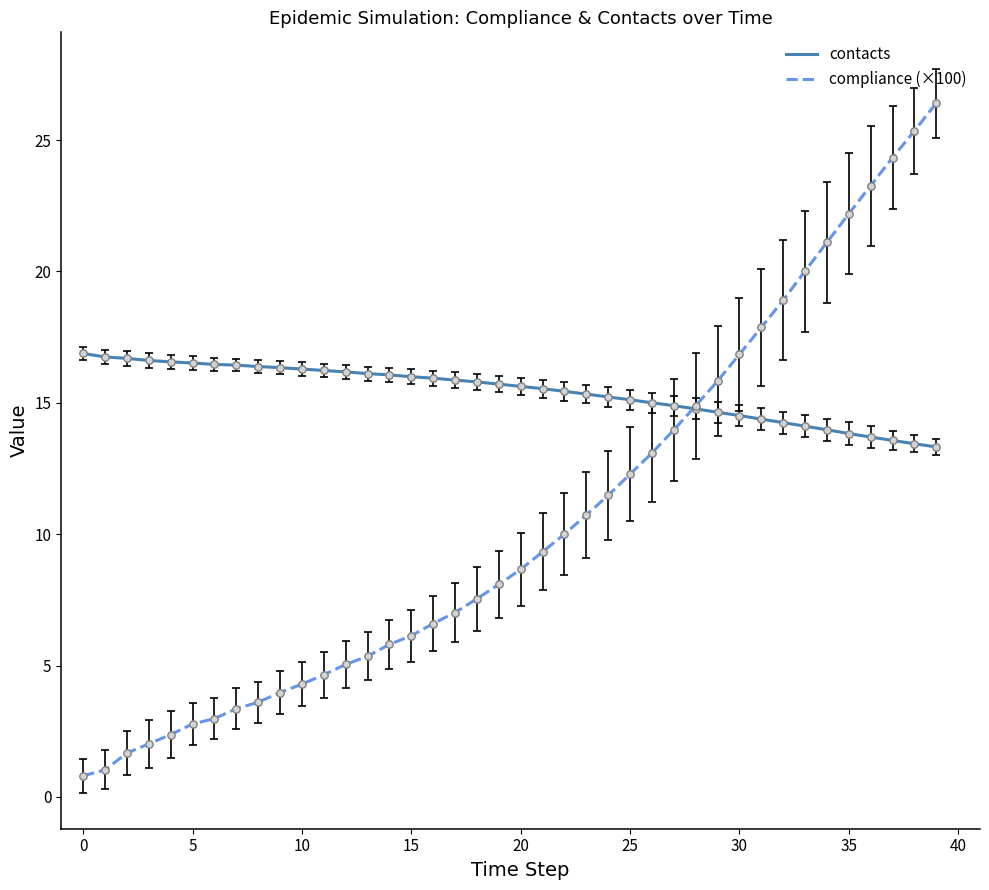

Which series has the largest total across all categories?

contacts